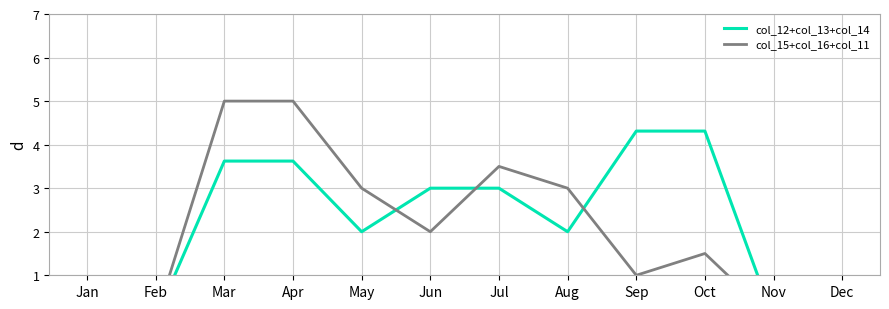

Where is col_15+col_16+col_11 nearest to the value 2?

Jun